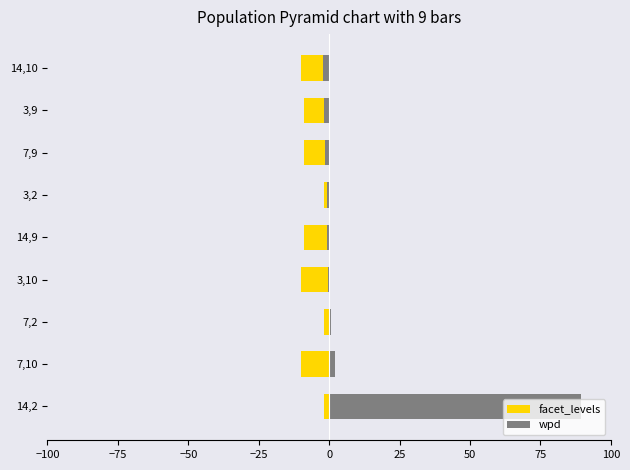

Reading left to right, transcribe all the data shown in this chart.

facet_levels: -2.0	-10.0	-2.0	-10.0	-9.0	-2.0	-9.0	-9.0	-10.0
wpd: 89.5	2.0	0.8	-0.4	-0.6	-0.7	-1.4	-1.7	-2.0